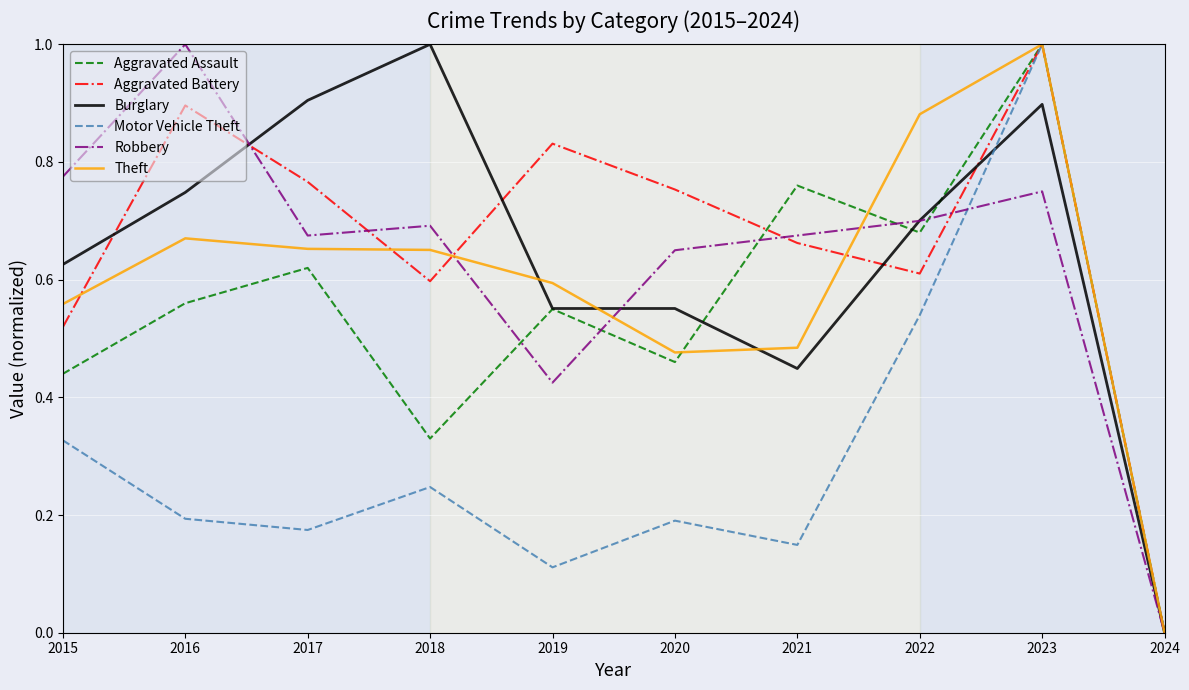

At which category is the sum across all series the highest?

2023